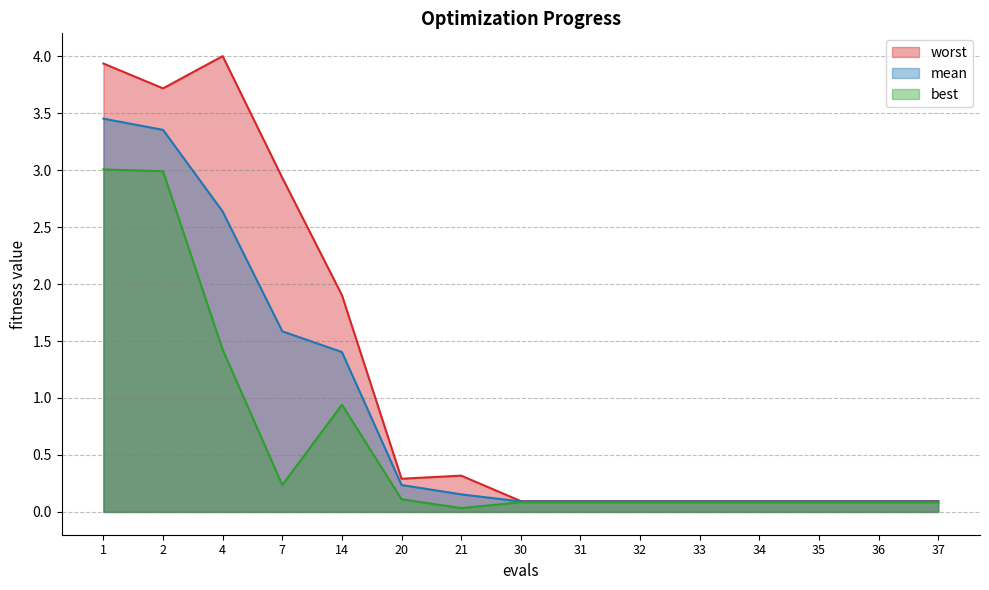

The mean series shows 0.2 at 33. True or false?

False